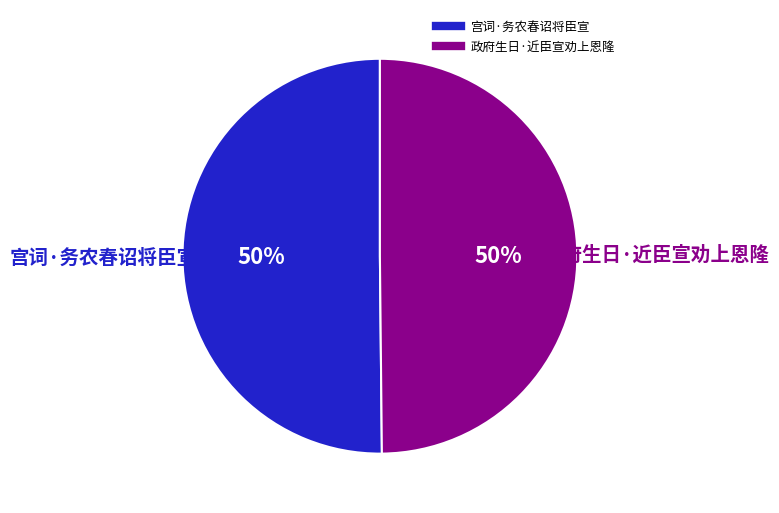

Approximately how many times larger is the value at 政府生日·近臣宣劝上恩隆 compared to 宫词·务农春诏将臣宣?

1.0